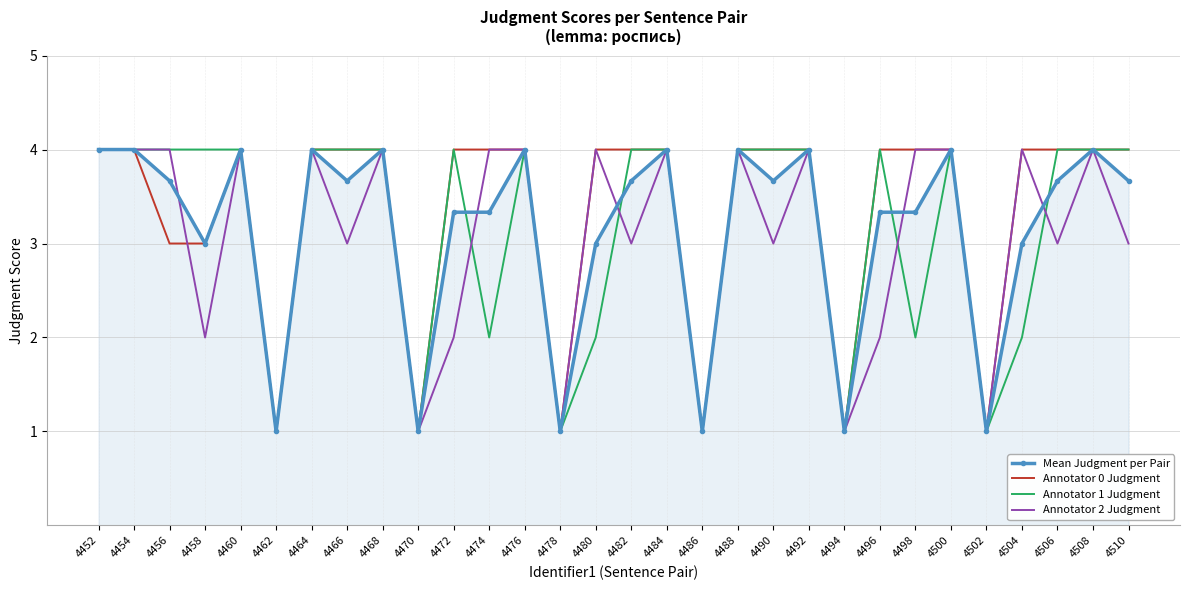

How many Annotator 0 Judgment values are between 3 and 4?

24